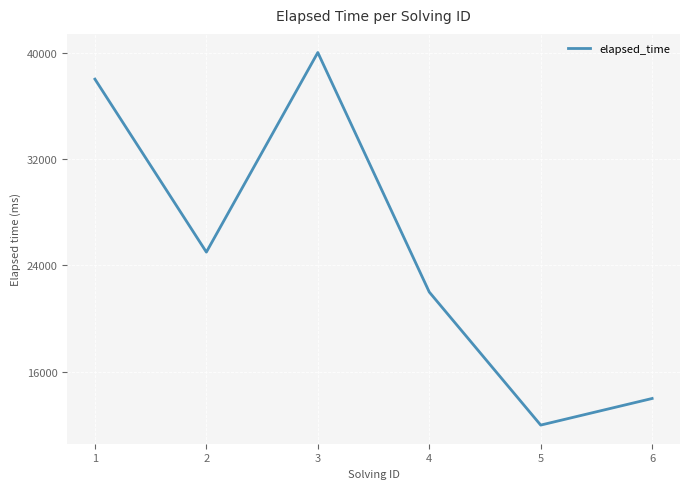

List the labels in order of value, smallest first.

5, 6, 4, 2, 1, 3